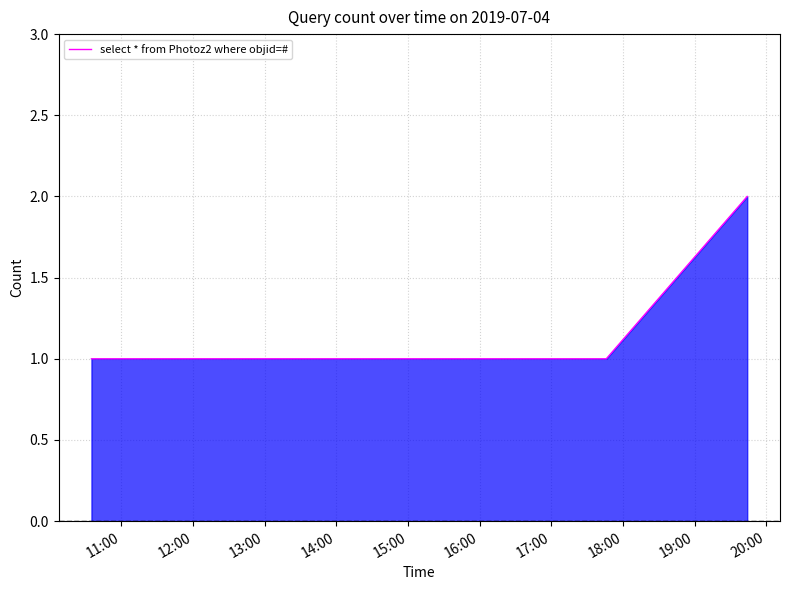

True or false: select * from Photoz2 where objid=# has more than 1 points higher than both neighbors.

False